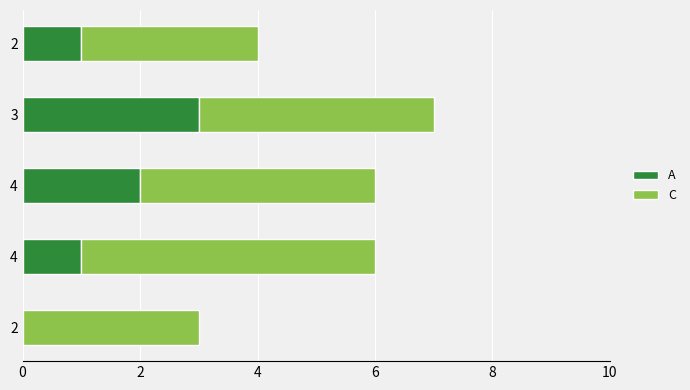

Rank the series at 4 from lowest to highest value.

A, C